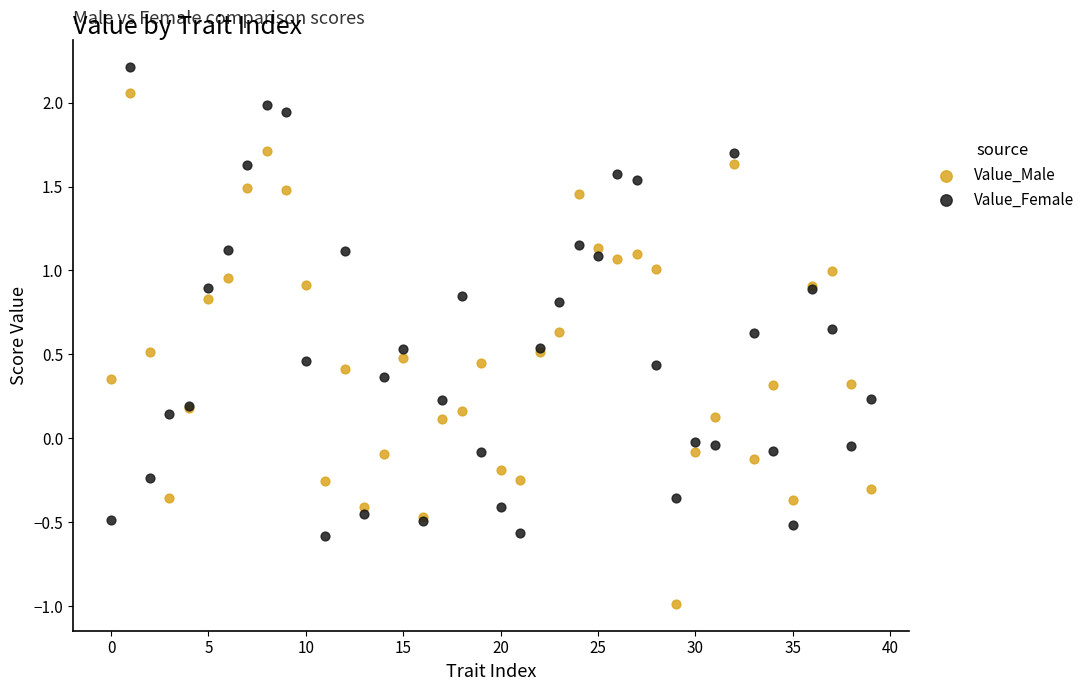

Which series reaches the minimum Y coordinate?

Value_Male